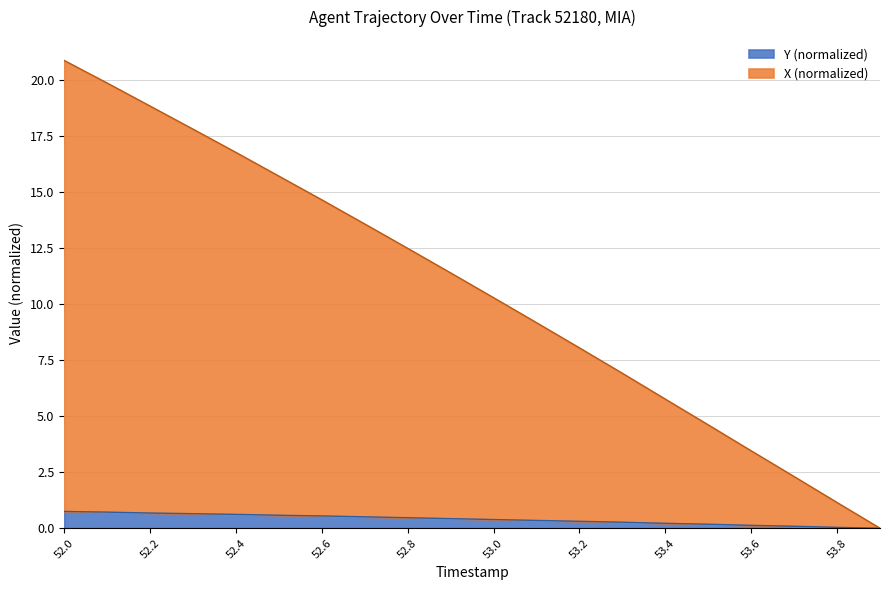

At which category is the sum across all series the highest?

52.0